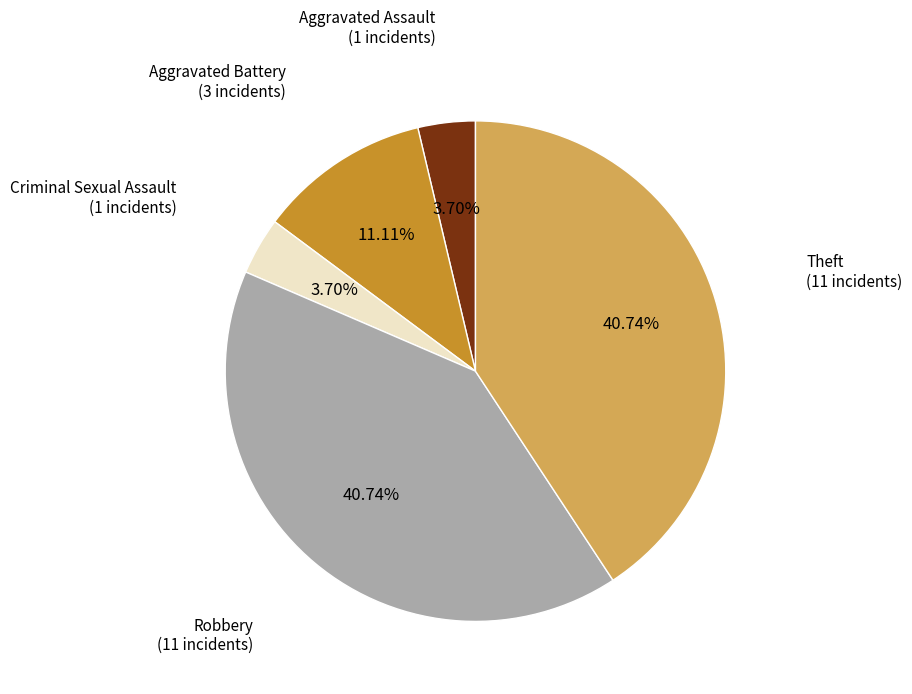

Does any single category account for the majority?

No